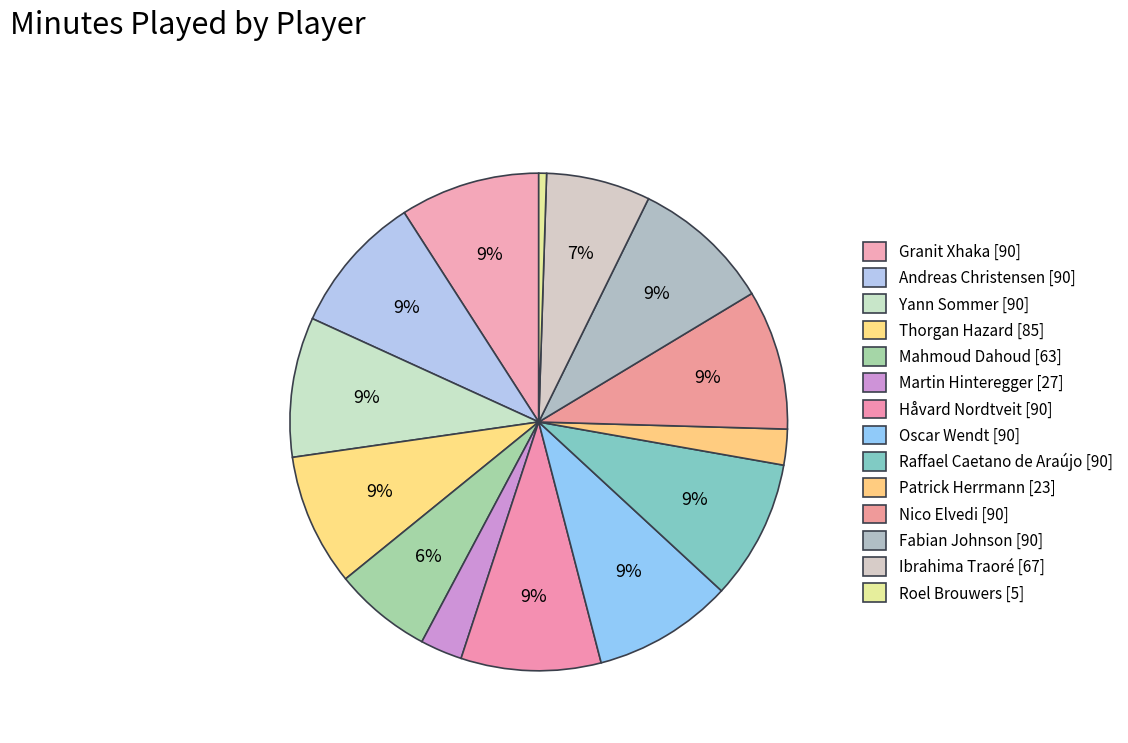

Count the number of slices in the pie.

14